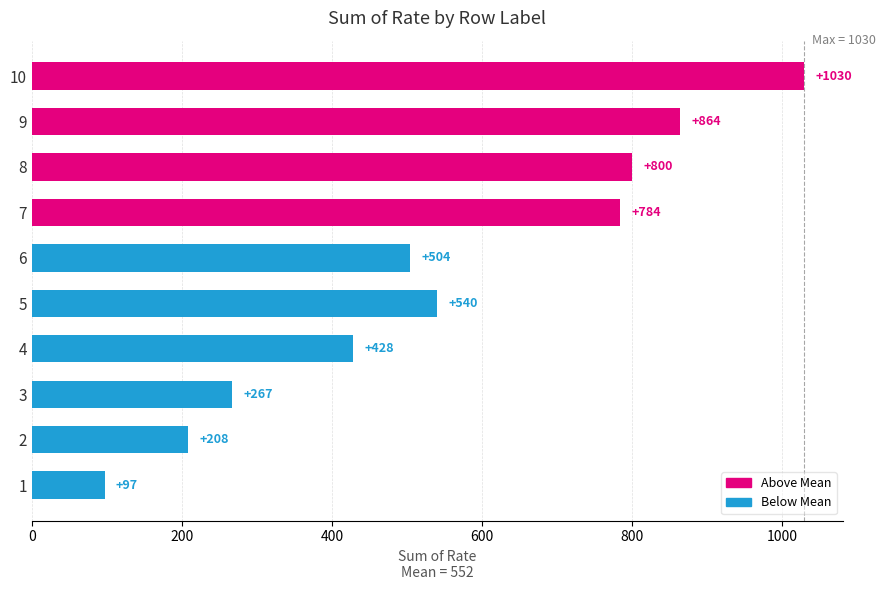

At which label is the value closest to 563?

5